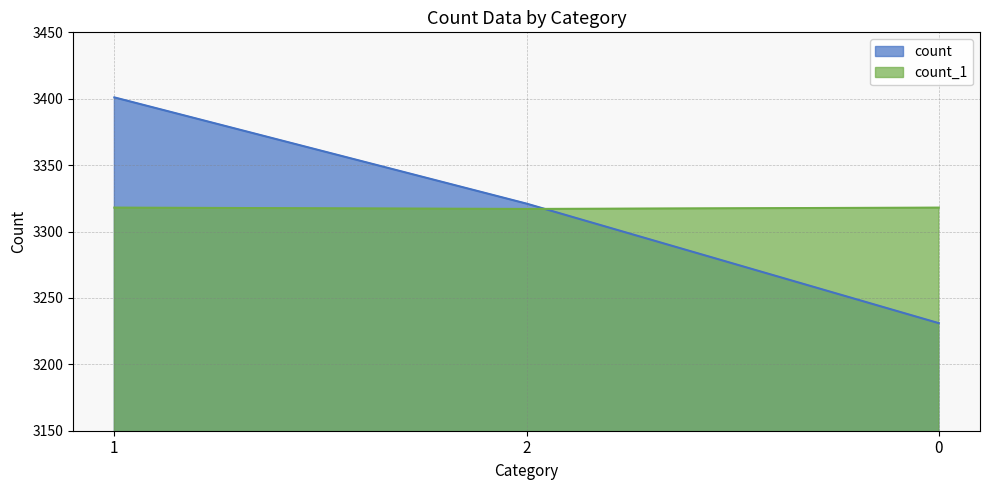

How many data points in count_1 are less than 3318?

1